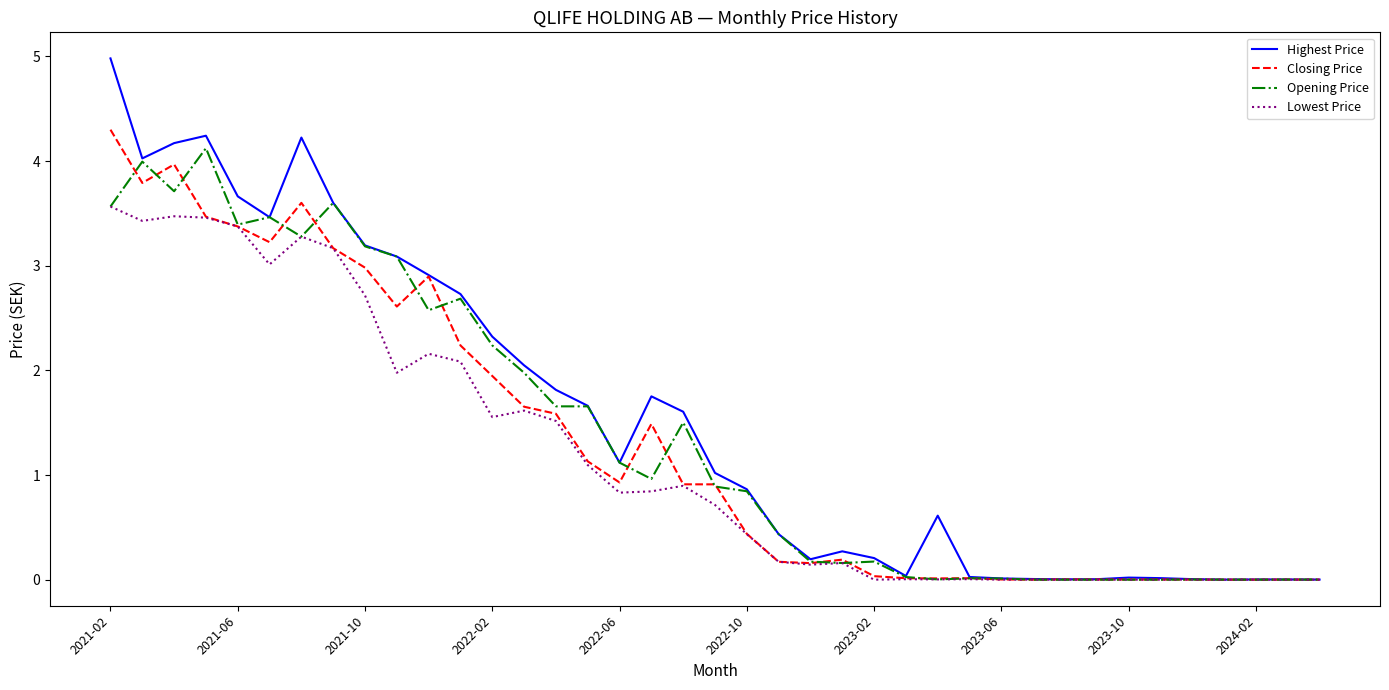

What is the maximum value for Opening Price?

4.1